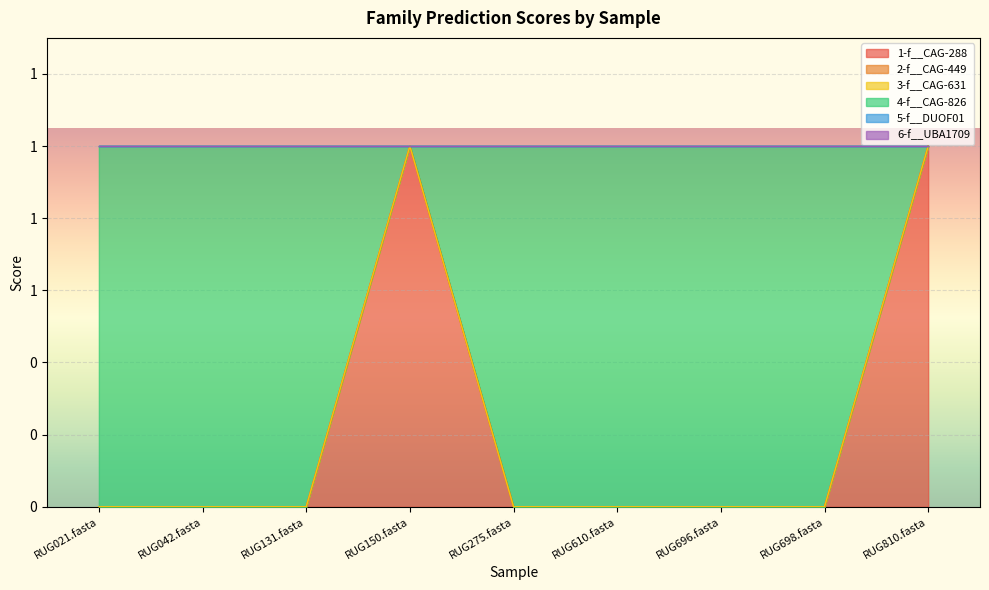

Which series changed the most between RUG696.fasta and RUG698.fasta?

1-f__CAG-288